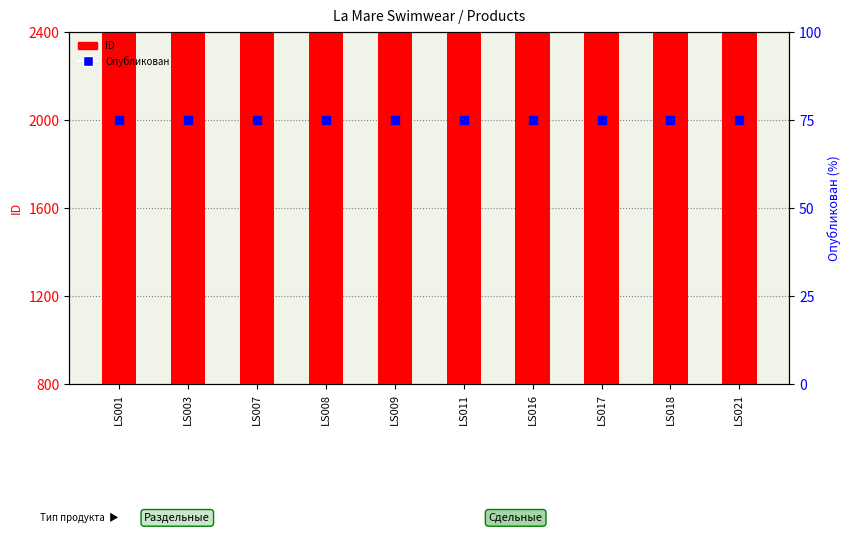

Which series reaches the maximum Y coordinate?

ID